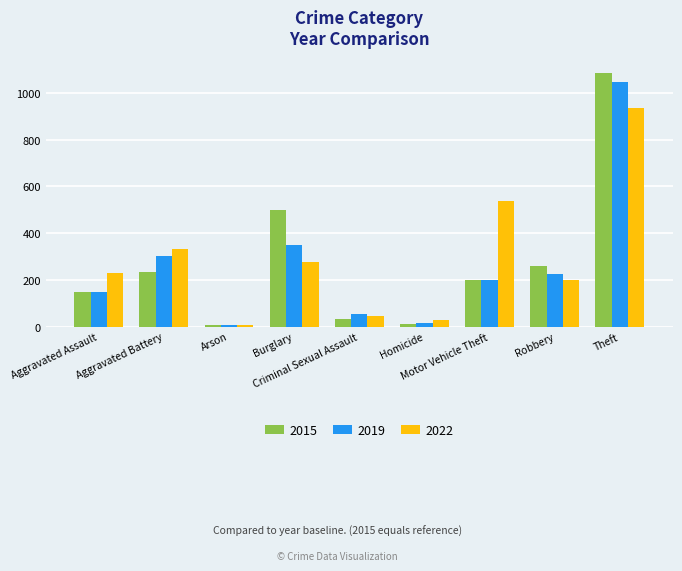

Which series has the widest spread of values?

2015